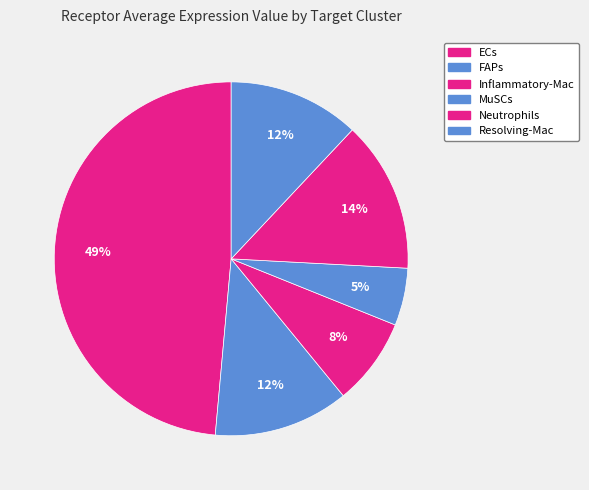

Does MuSCs account for over 50% of the chart?

No